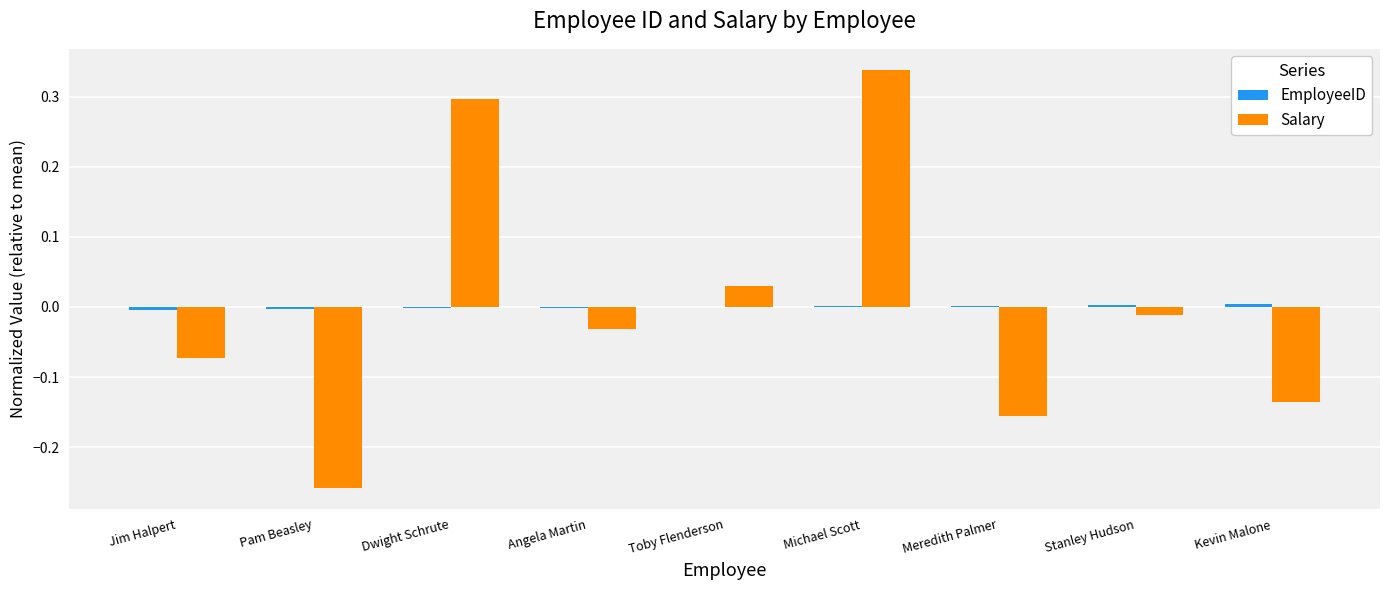

The value of Salary at Angela Martin is -0.0. True or false?

True